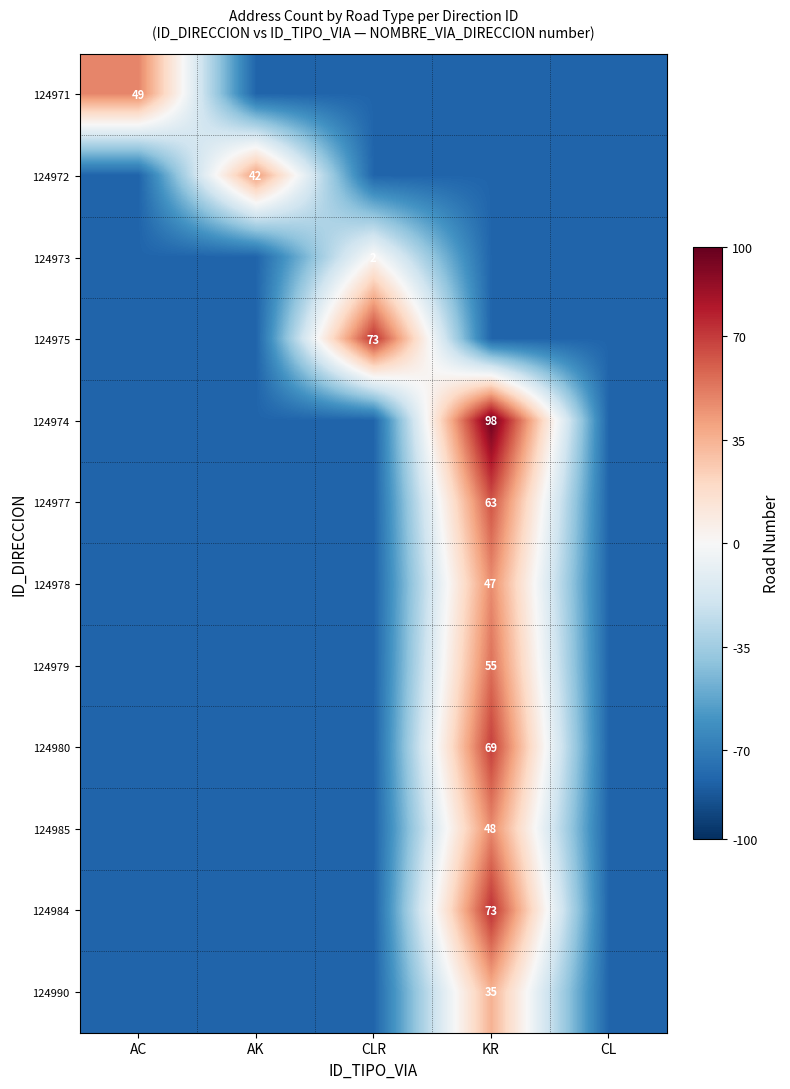

Is it true that 124979 equals 94 at KR?

False